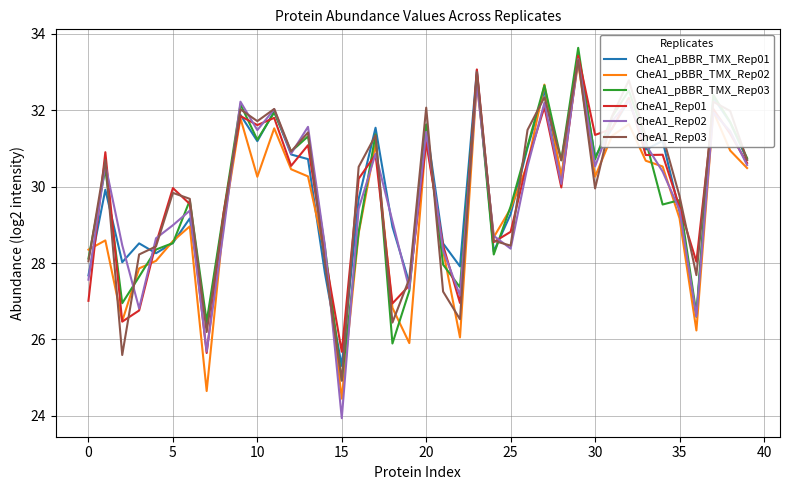

What is the lowest value of the CheA1_Rep02 series?

23.9